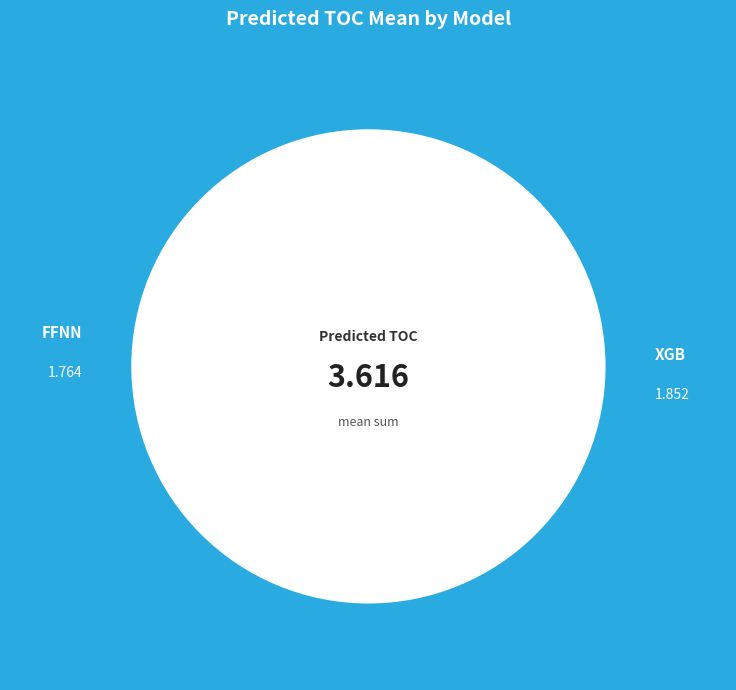

What percentage is the predicted_COT_model_9_XGB slice, to the nearest percent?

51%